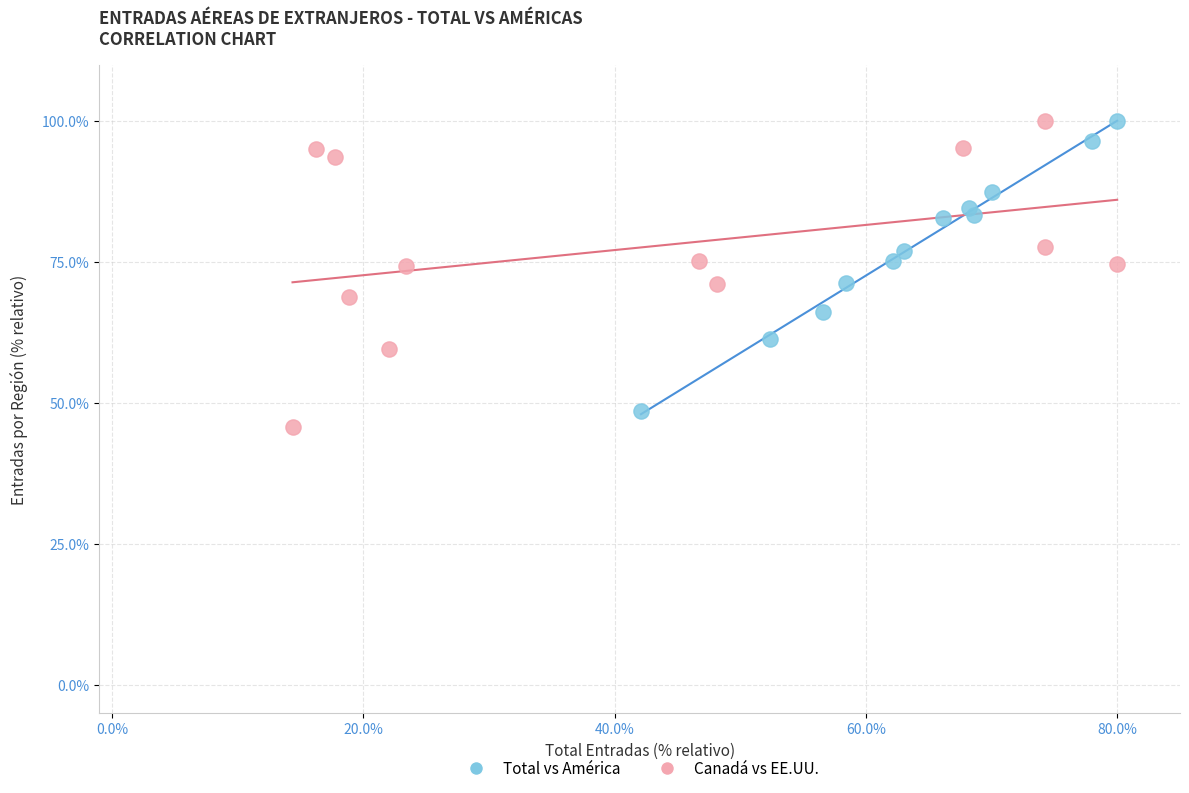

Which series has the largest Y range (max minus min)?

Canadá vs EE.UU.